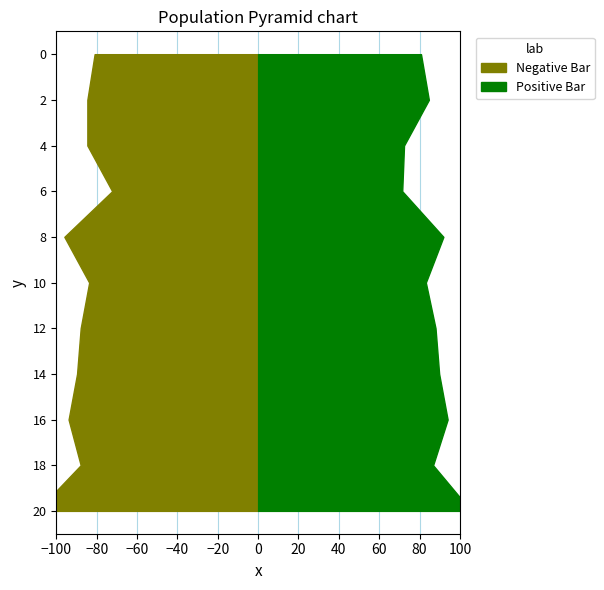

How many series are shown in this chart?

2